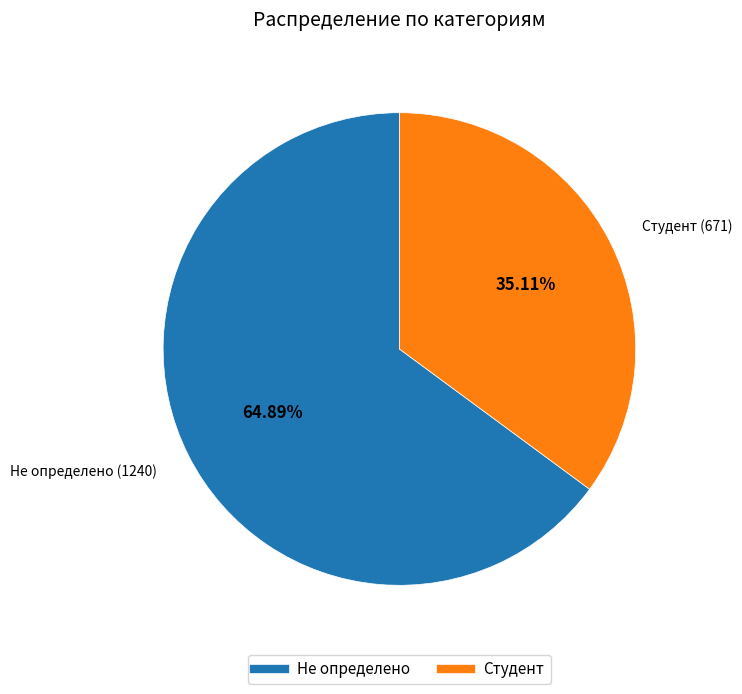

Count the number of slices in the pie.

2